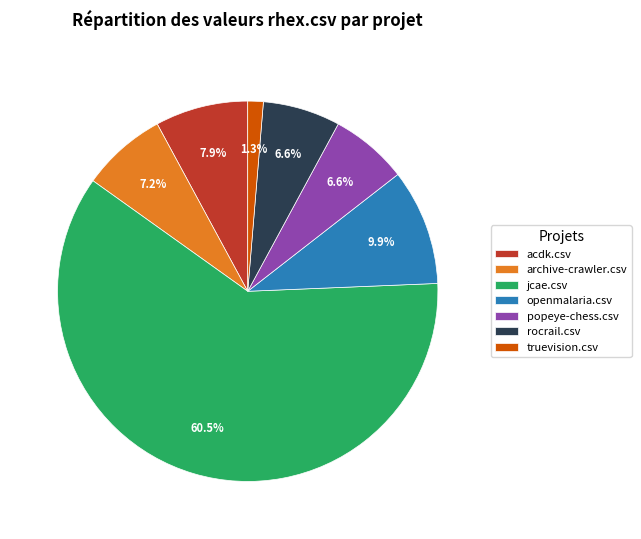

What percentage do jcae.csv and truevision.csv together represent?

61.8%